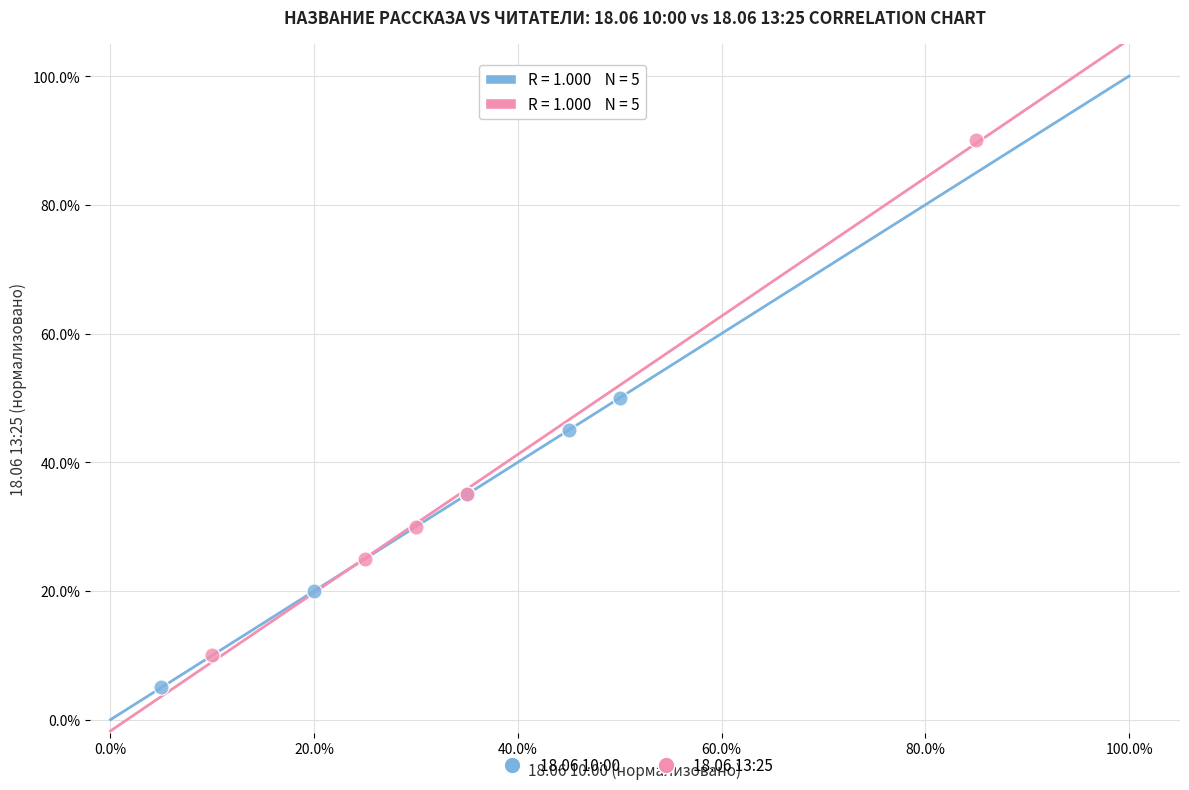

Which series contains the highest Y value?

18.06 13:25